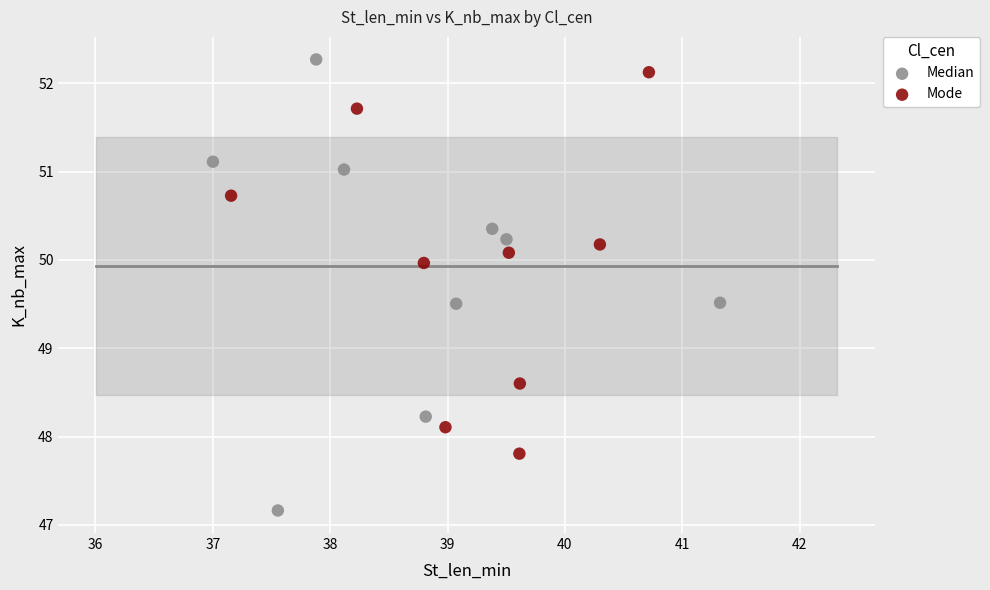

Which series contains the highest Y value?

Median